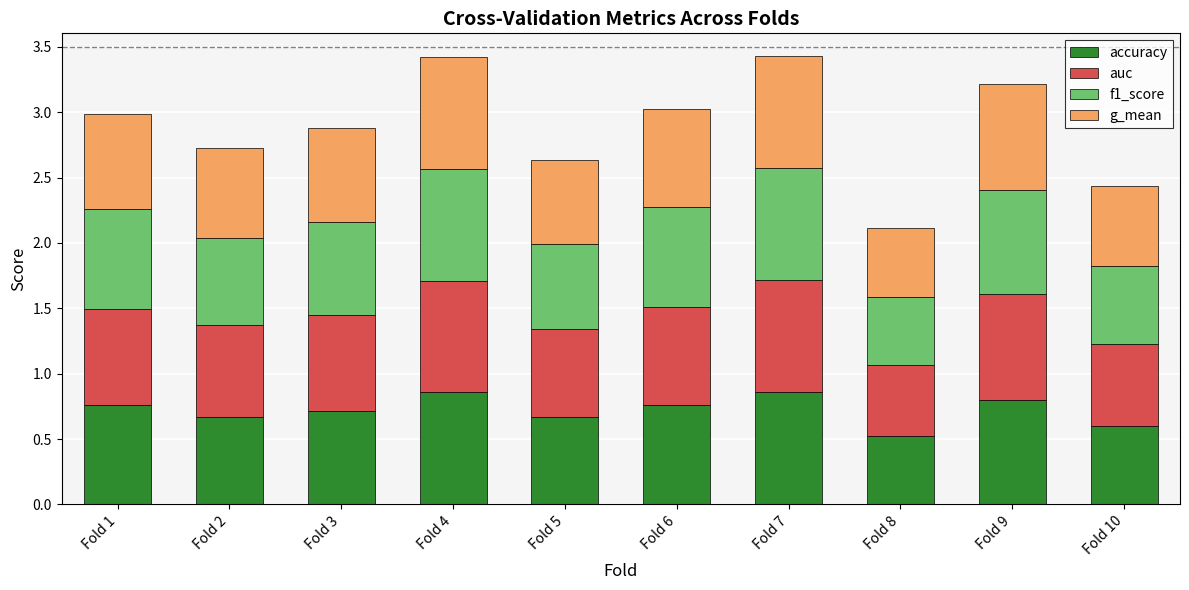

What is the total value across all series at Fold 2?

2.7